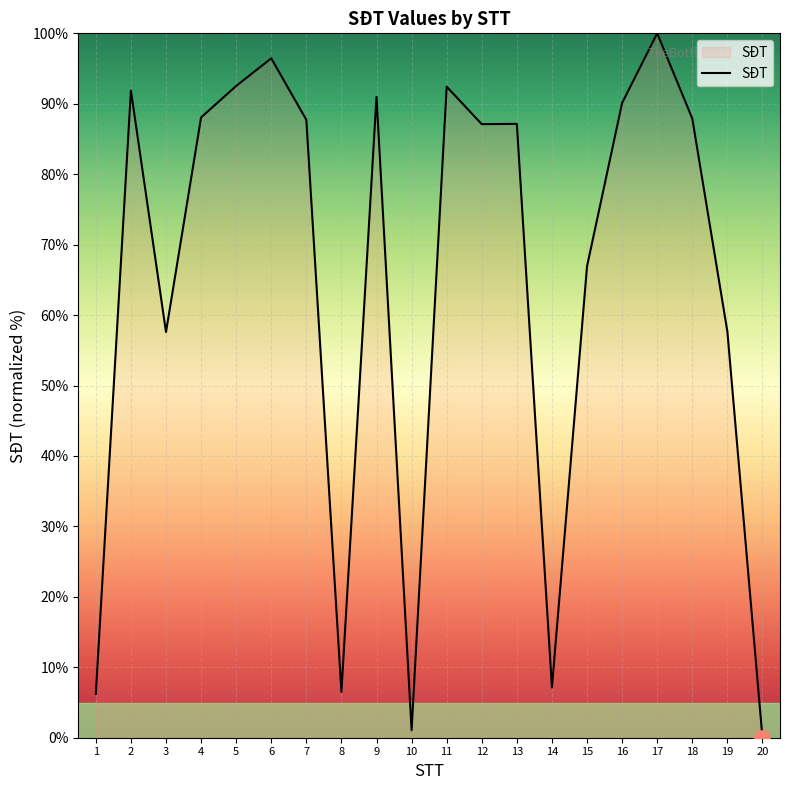

Which has a higher value, 12 or 14?

12